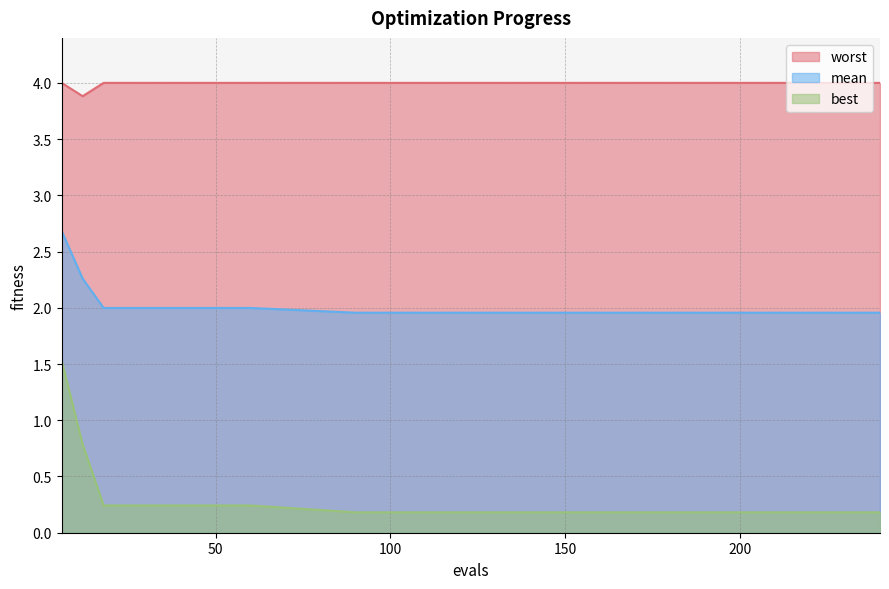

Reading left to right, what are all the values shown in this chart?

mean: 6=2.7	12=2.3	18=2.0	30=2.0	60=2.0	90=2.0	120=2.0	150=2.0	180=2.0	210=2.0	240=2.0
best: 6=1.5	12=0.8	18=0.2	30=0.2	60=0.2	90=0.2	120=0.2	150=0.2	180=0.2	210=0.2	240=0.2
worst: 6=4.0	12=3.9	18=4.0	30=4.0	60=4.0	90=4.0	120=4.0	150=4.0	180=4.0	210=4.0	240=4.0